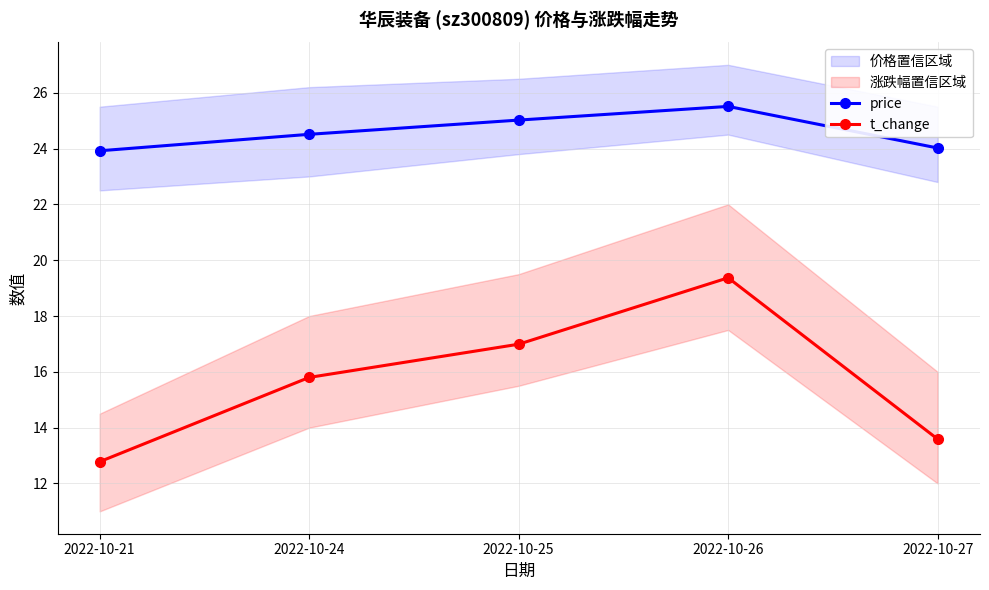

Which series changed the most between 2022-10-25 and 2022-10-27?

t_change